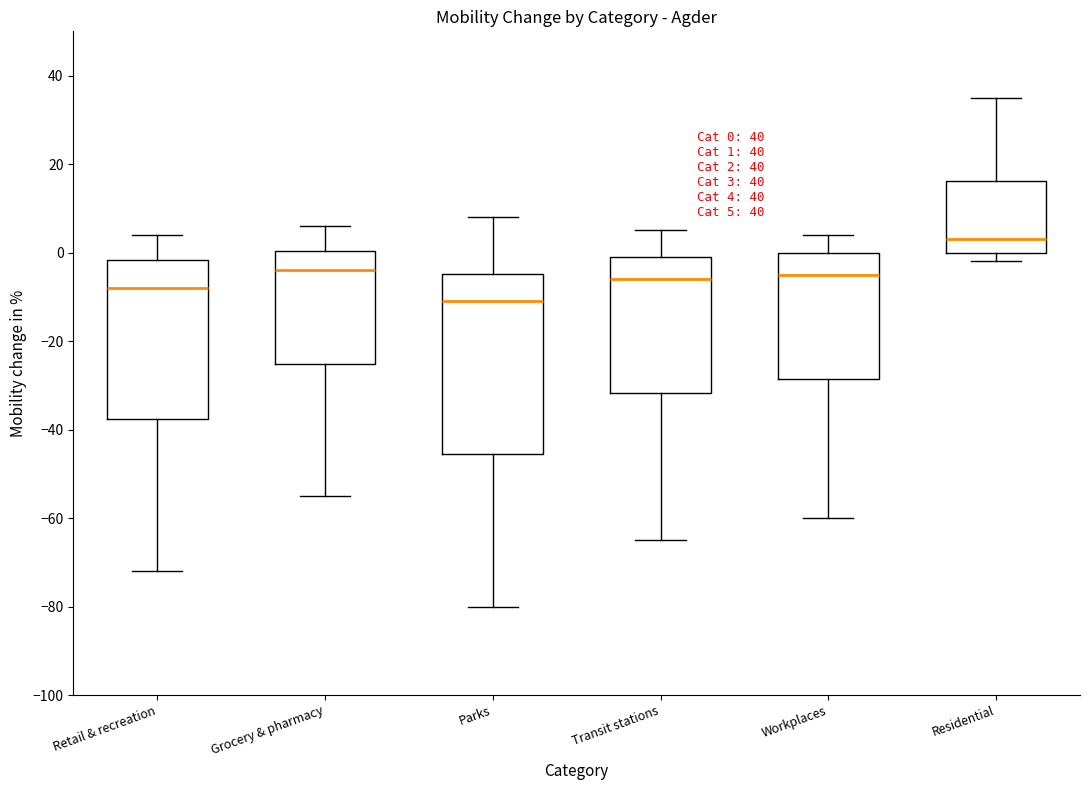

Which box has the highest median line?

Residential